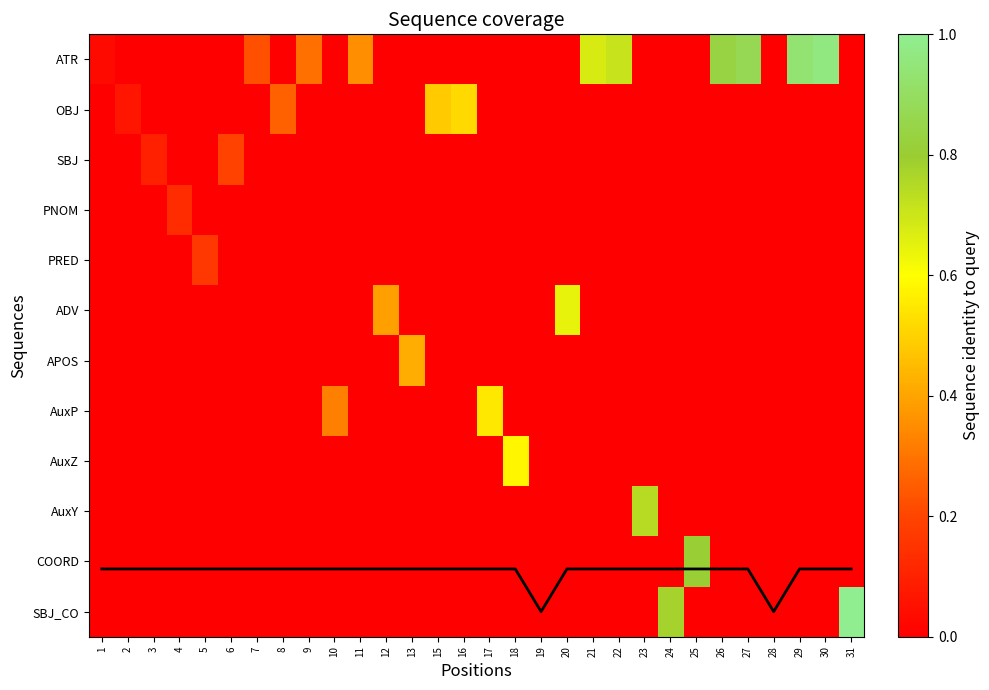

The Coverage series shows 14.0 at 27. True or false?

False